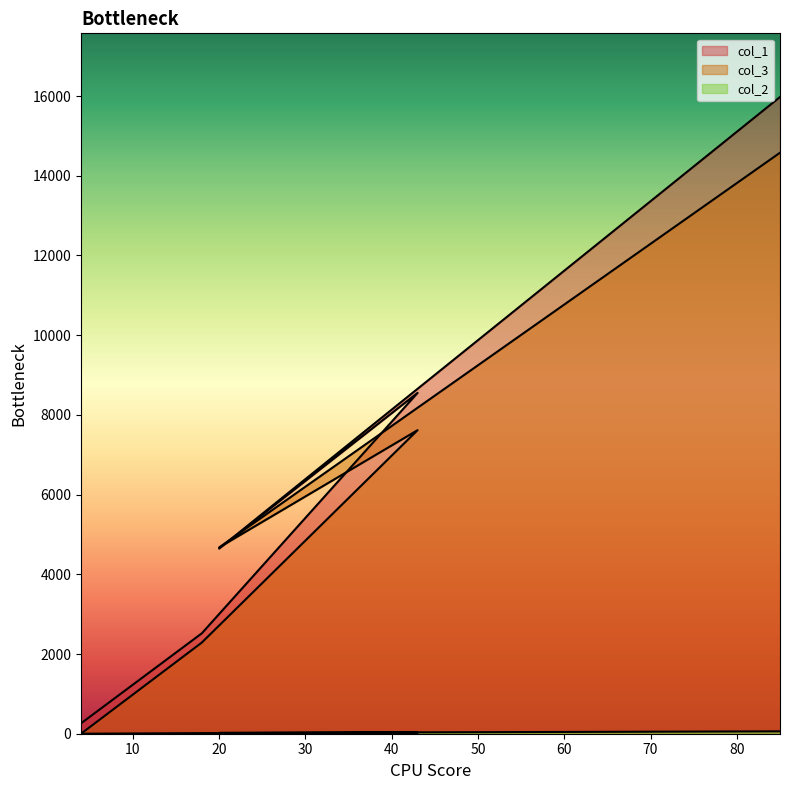

Rank the series by their maximum value, from highest to lowest.

col_1, col_3, col_2